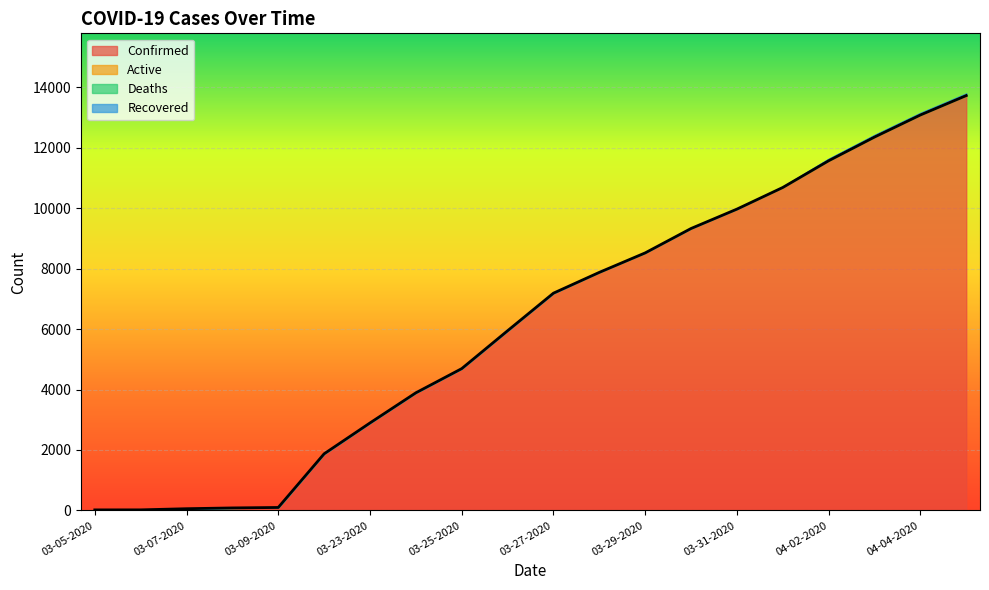

True or false: Deaths has more than 2 interior local peaks.

False